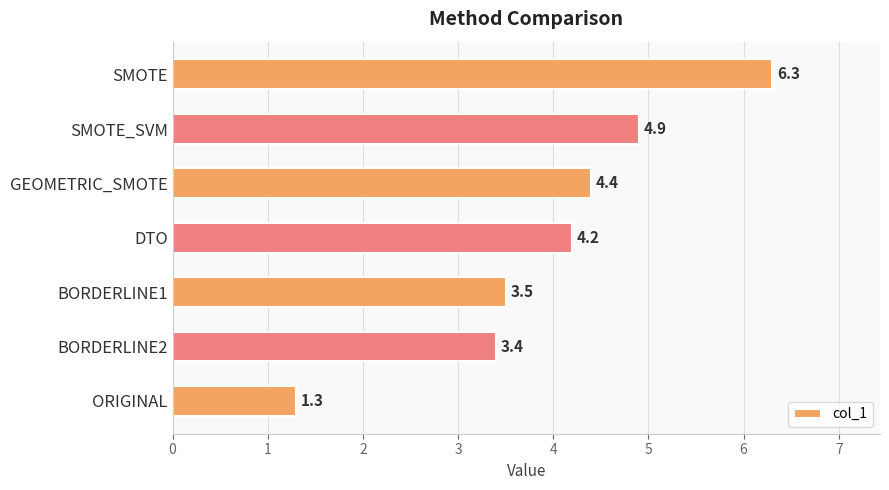

What is the smallest value displayed?

1.3